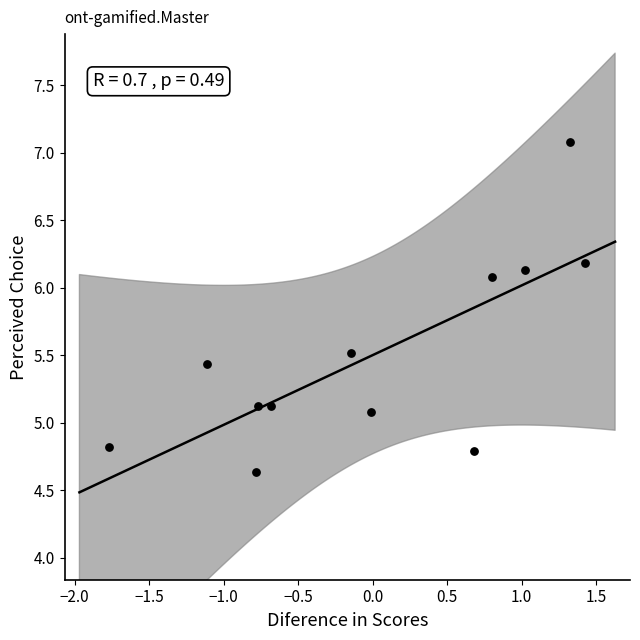

What is the average Y value?

5.5